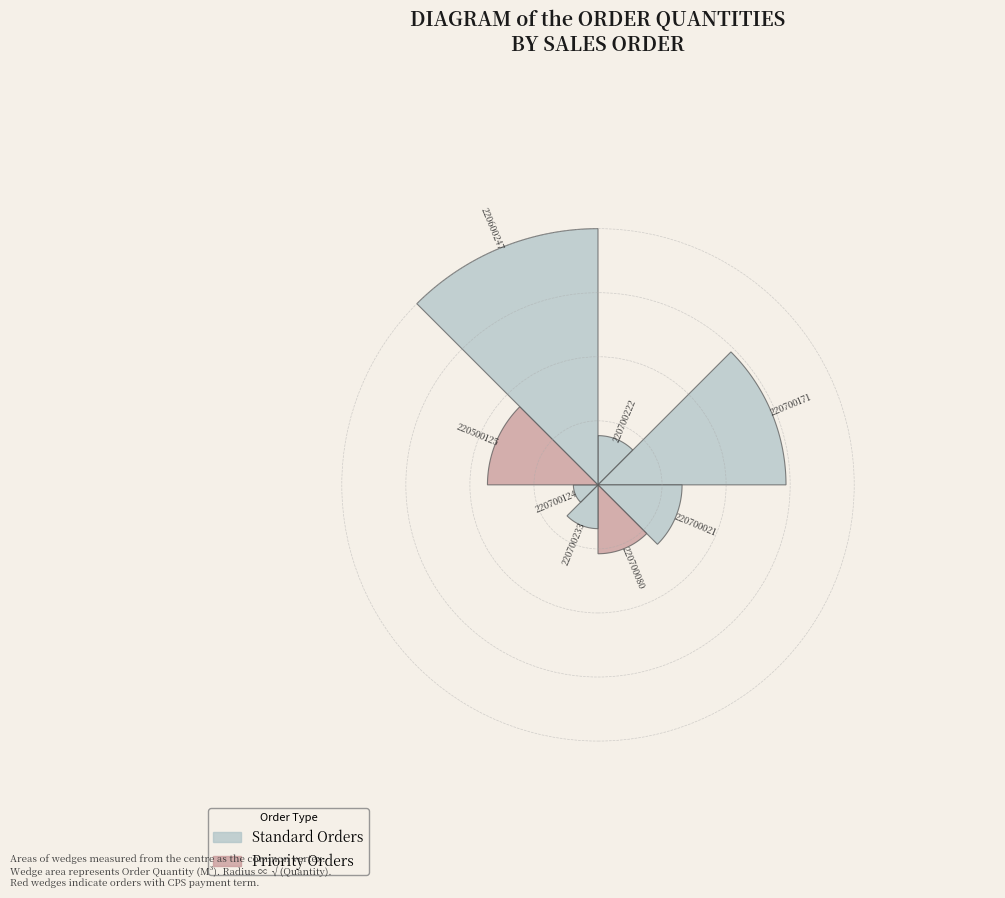

Count the number of slices in the pie.

8